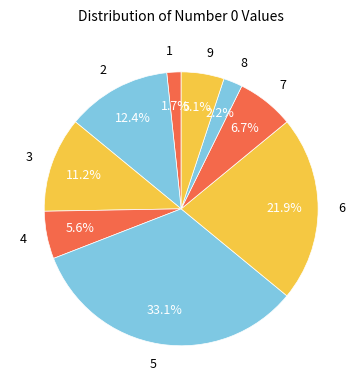

Which slice is the largest?

5